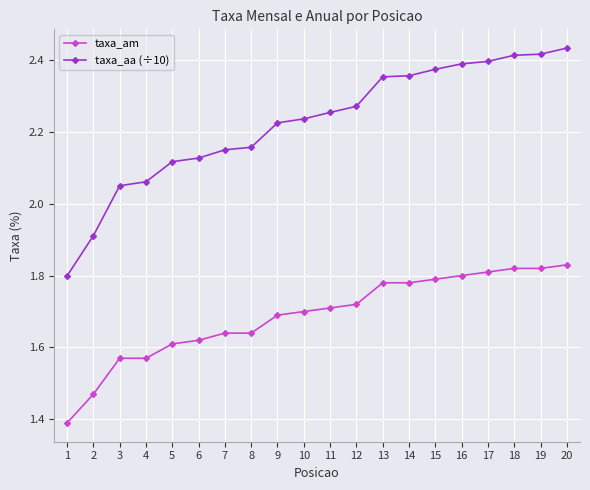

True or false: taxa_am has a value of 1.7 at 12.

True